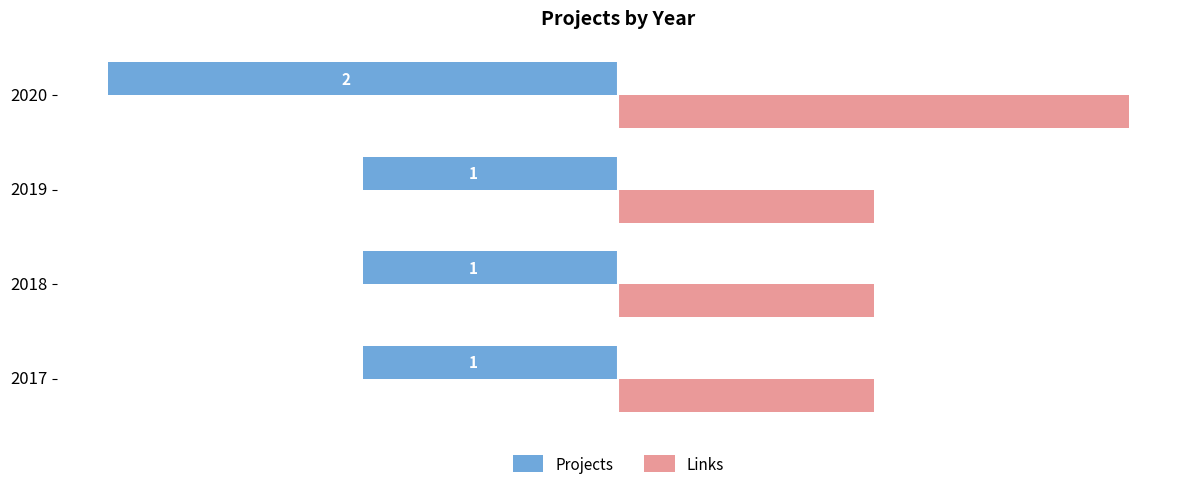

What are all the series names shown in the legend?

Projects, Links